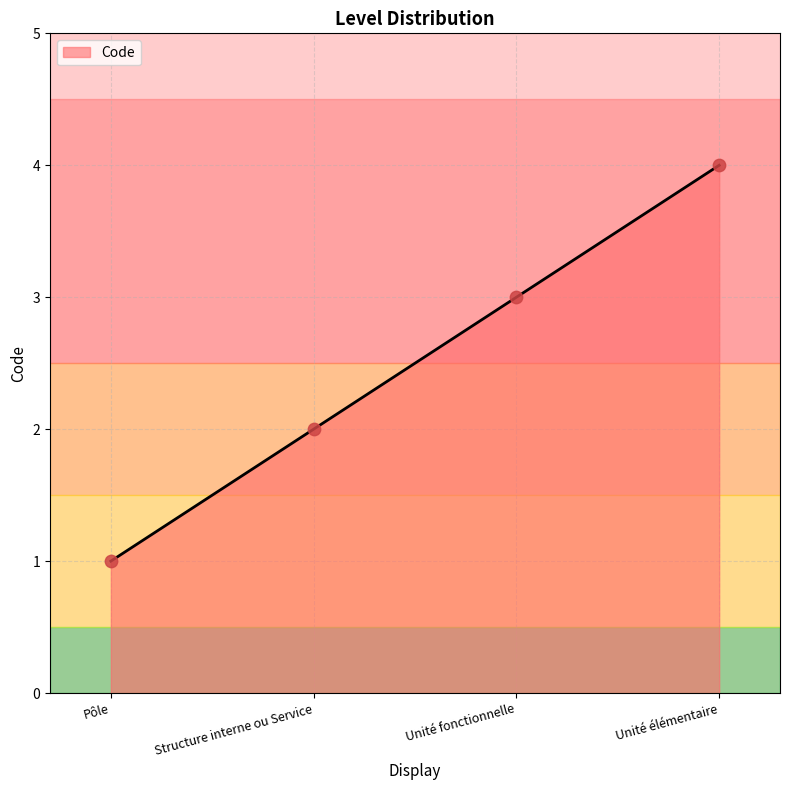

Between Pôle and Unité fonctionnelle, which is larger?

Unité fonctionnelle